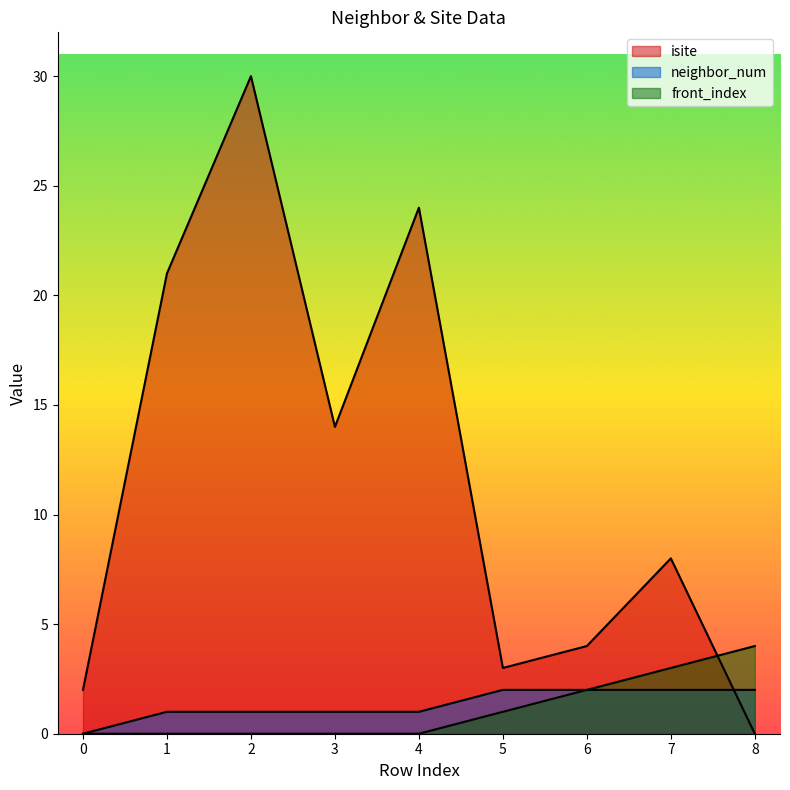

Which series has the largest range (max minus min)?

isite